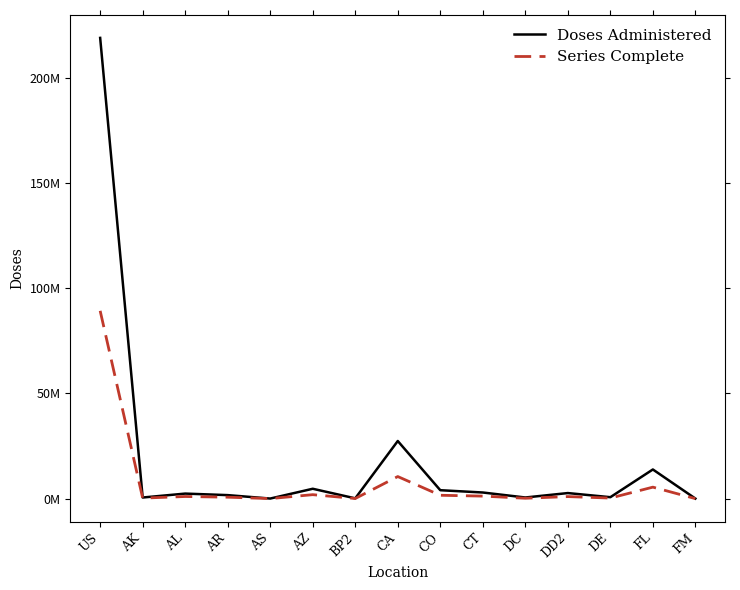

Where is the first local maximum for Doses Administered?

AL